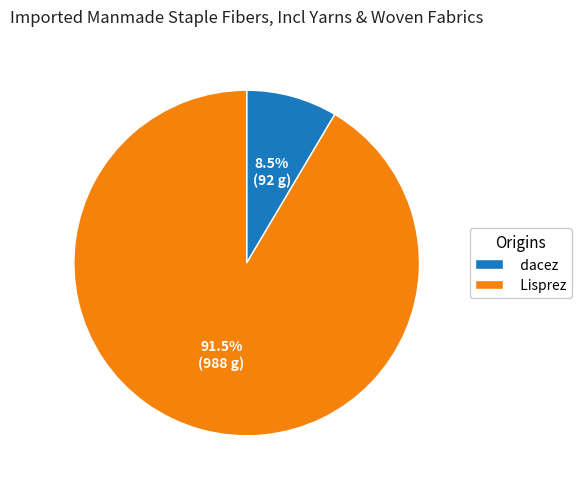

Which category accounts for the majority?

Lisprez